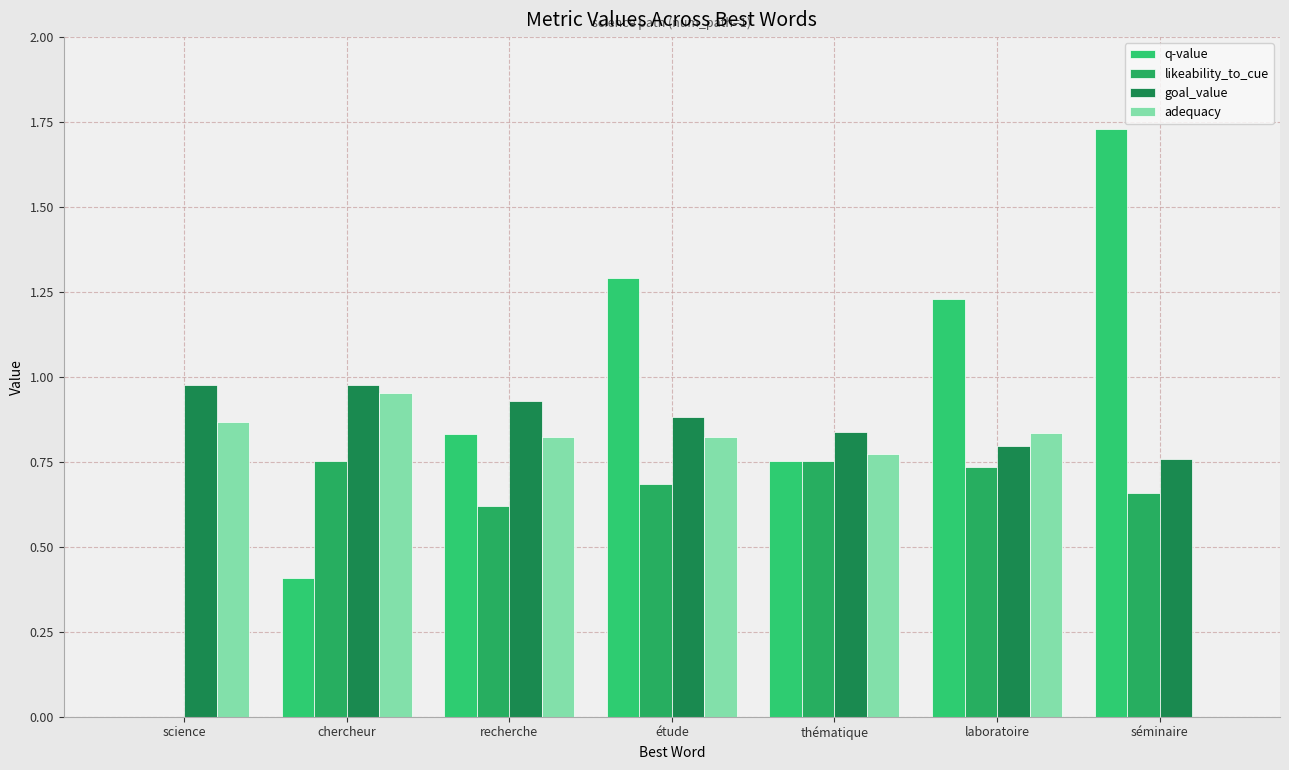

At which label does q-value reach its peak?

séminaire